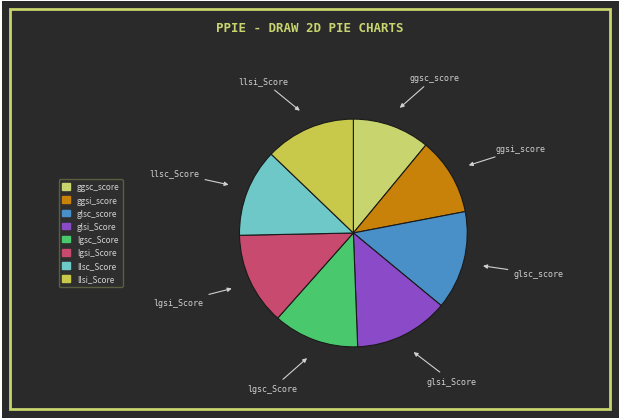

Does lgsc_Score account for over 50% of the chart?

No